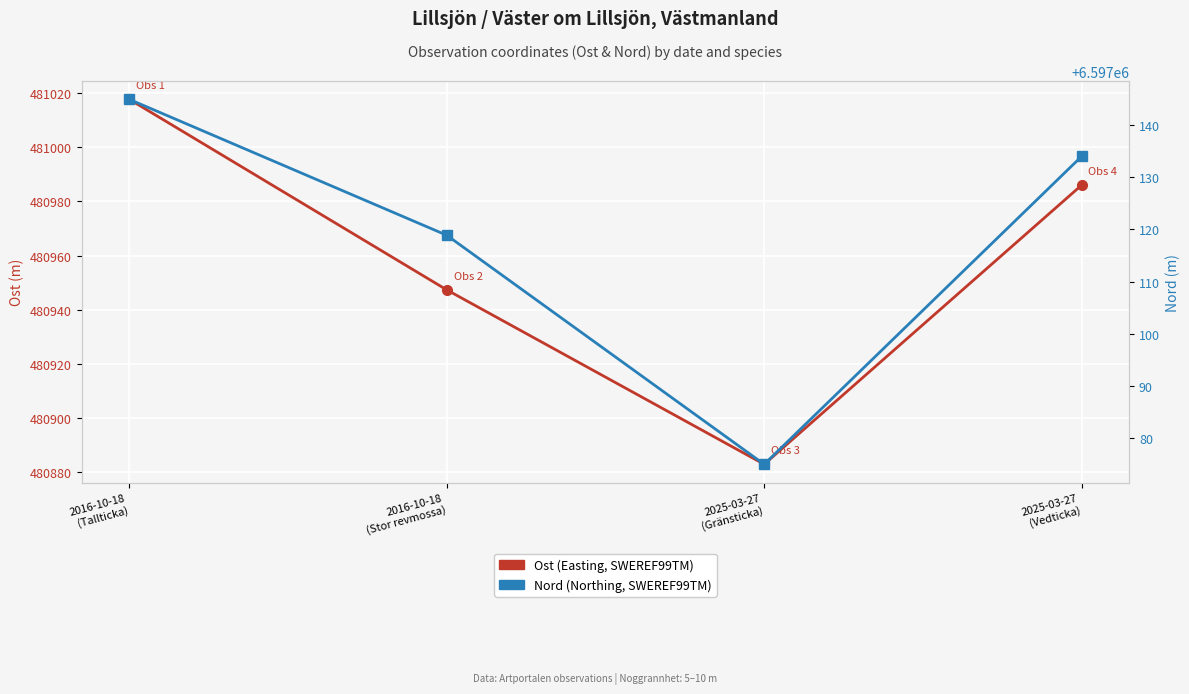

True or false: Nord (Northing, SWEREF99TM) has a value of 4443782.2 at 2025-03-27
(Vedticka).

False